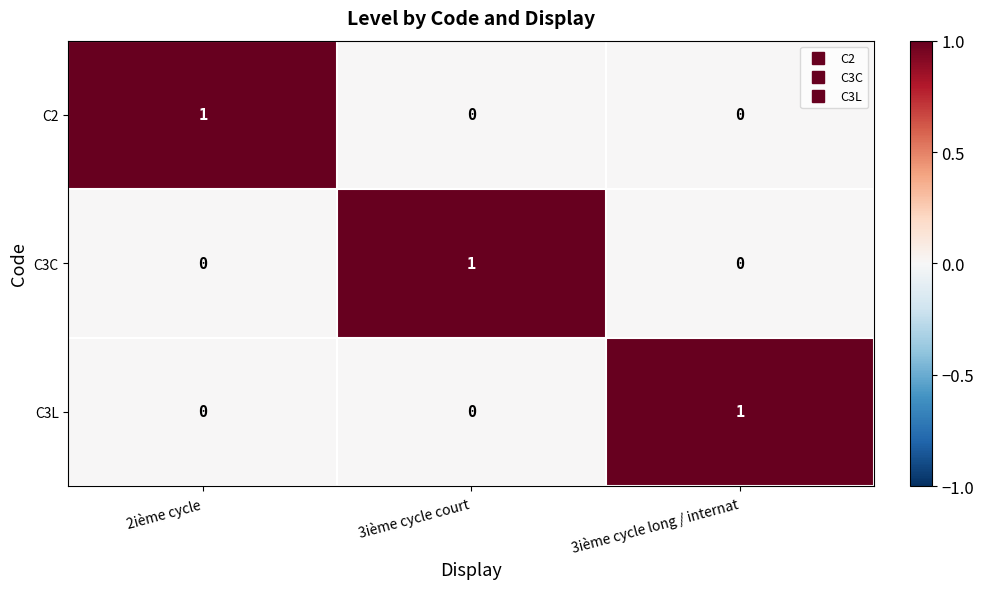

Reading left to right, list all the values displayed in this chart.

C2: 1	0	0
C3C: 0	1	0
C3L: 0	0	1